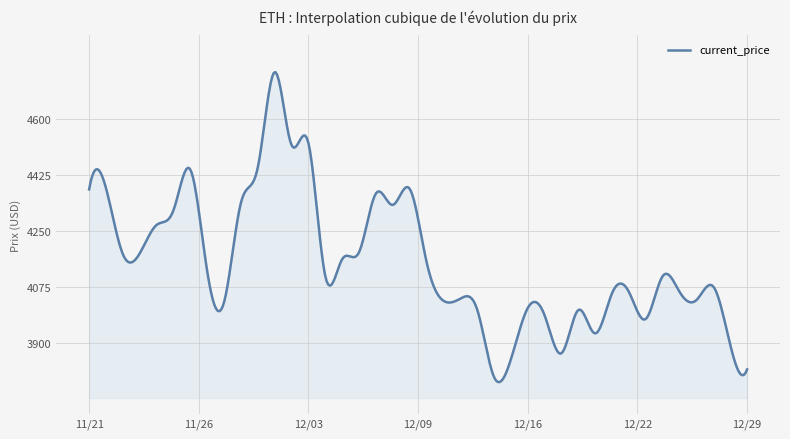

What is the difference between the maximum and minimum values?

967.5